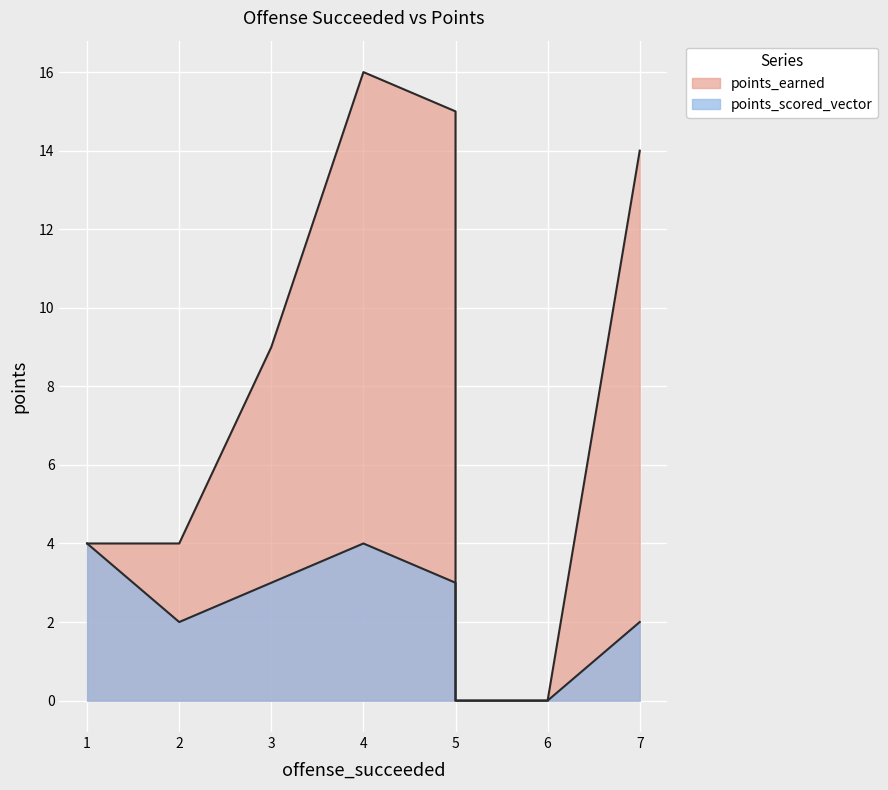

Is it true that points_earned equals 5 at Side Control?

False